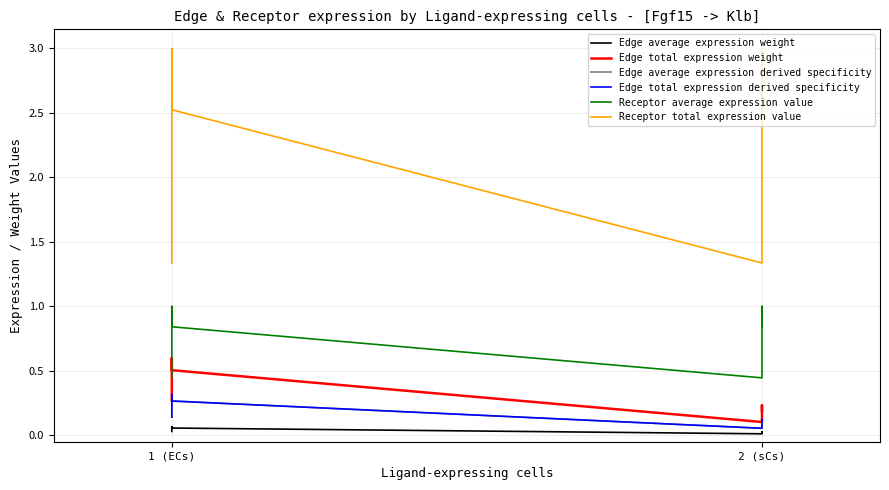

The Edge average expression weight series shows 0.0 at 1 (ECs). True or false?

True